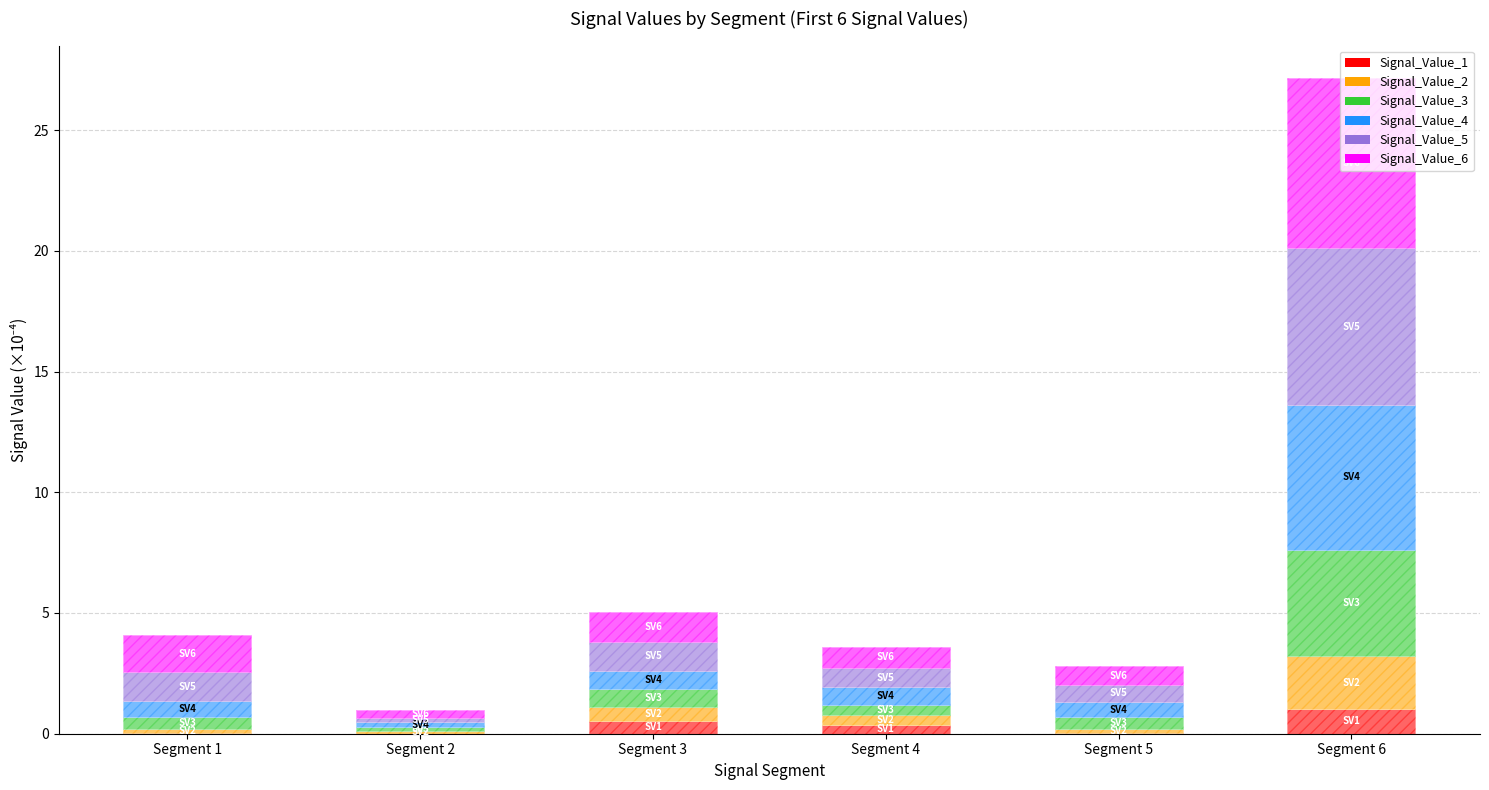

Rank the categories by Signal_Value_1 value from highest to lowest.

Segment 6, Segment 3, Segment 4, Segment 5, Segment 1, Segment 2